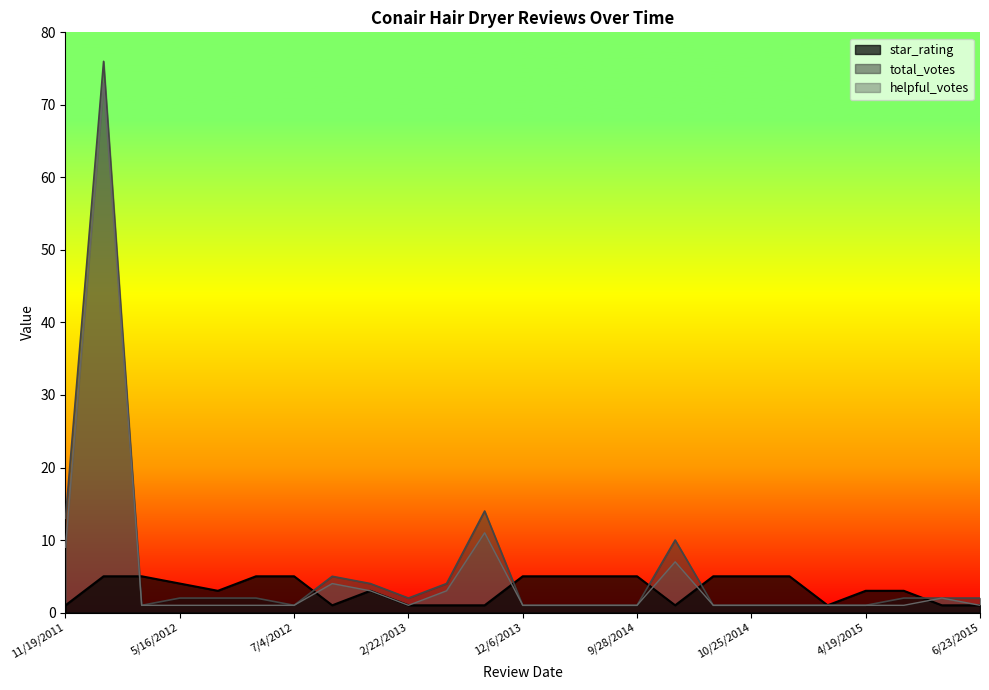

True or false: helpful_votes has a value of 1 at 9/28/2014.

True